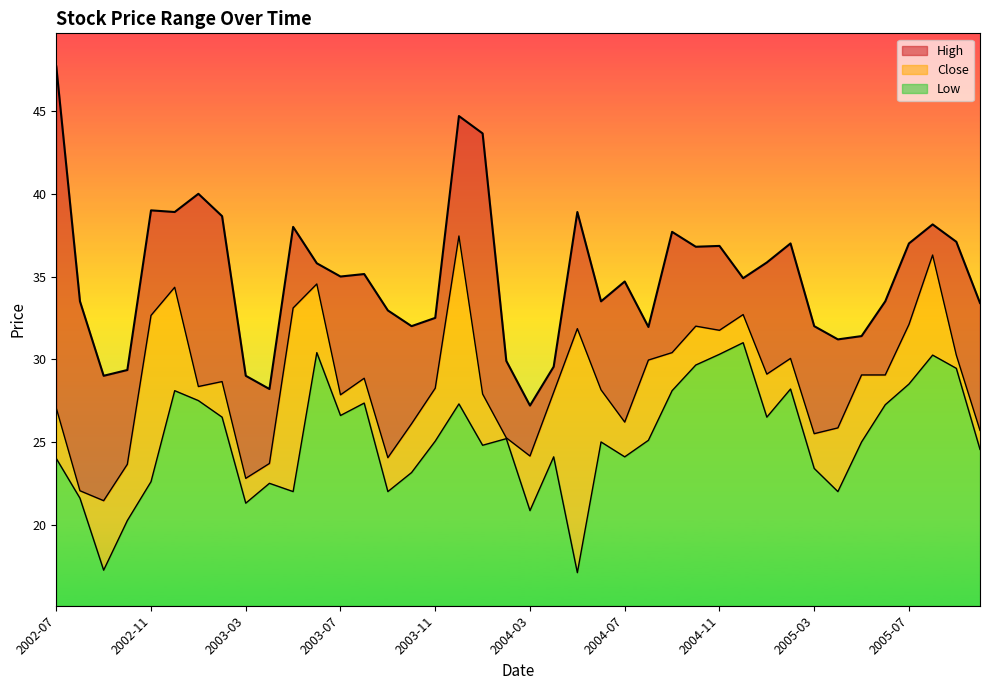

How many values in the Low series exceed 25?

20